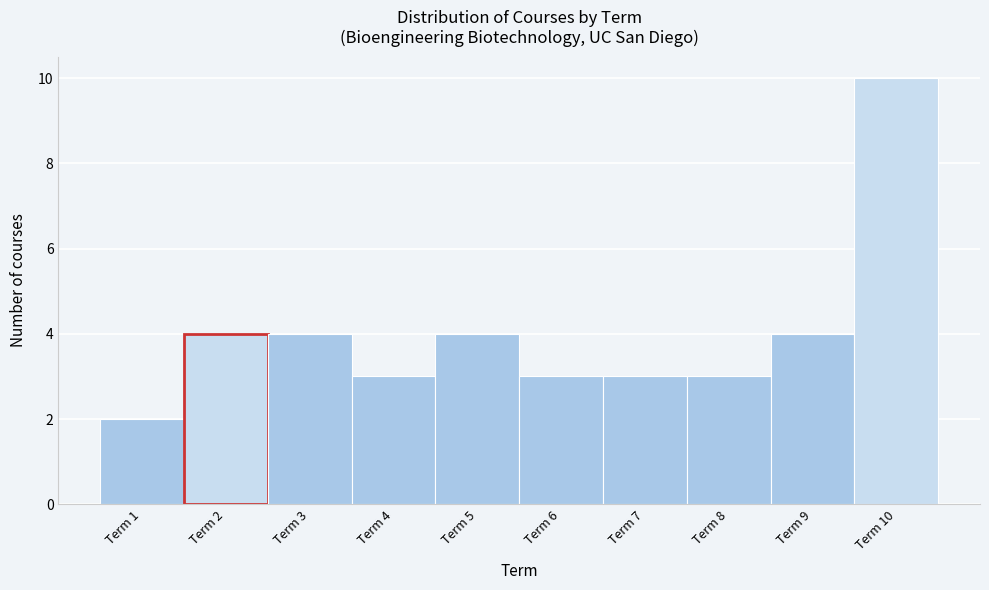

Which range on the x-axis has the tallest bar?

9.5 to 10.5